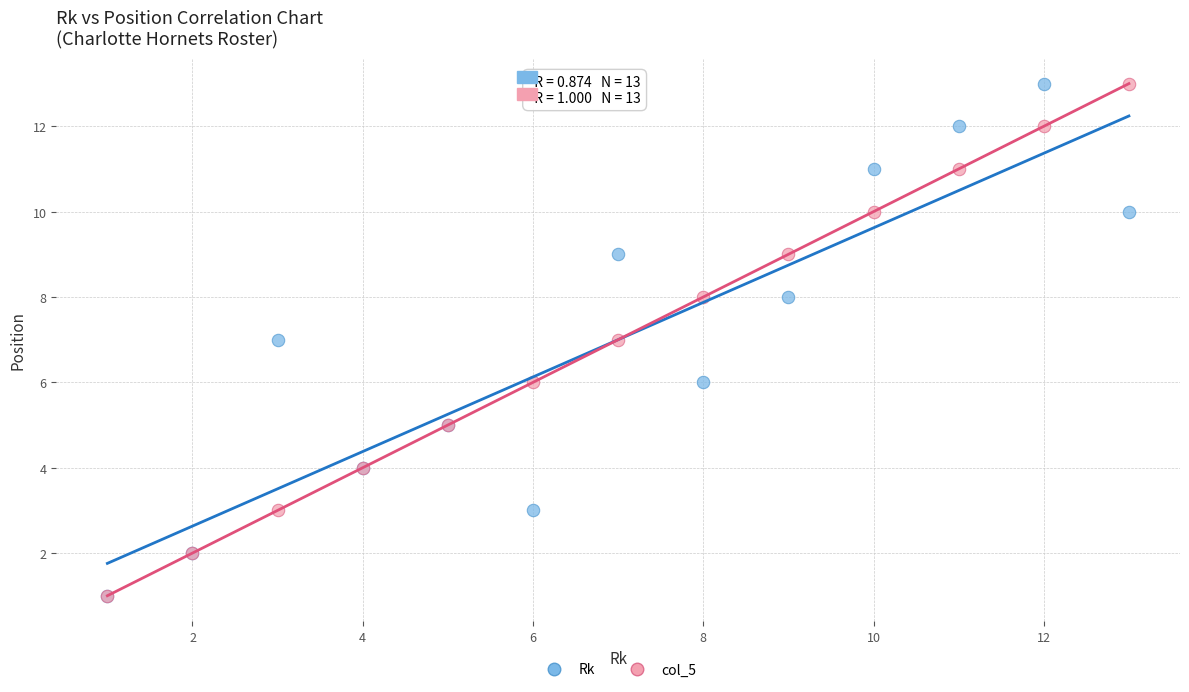

What are all the series names shown in the legend?

Rk, col_5